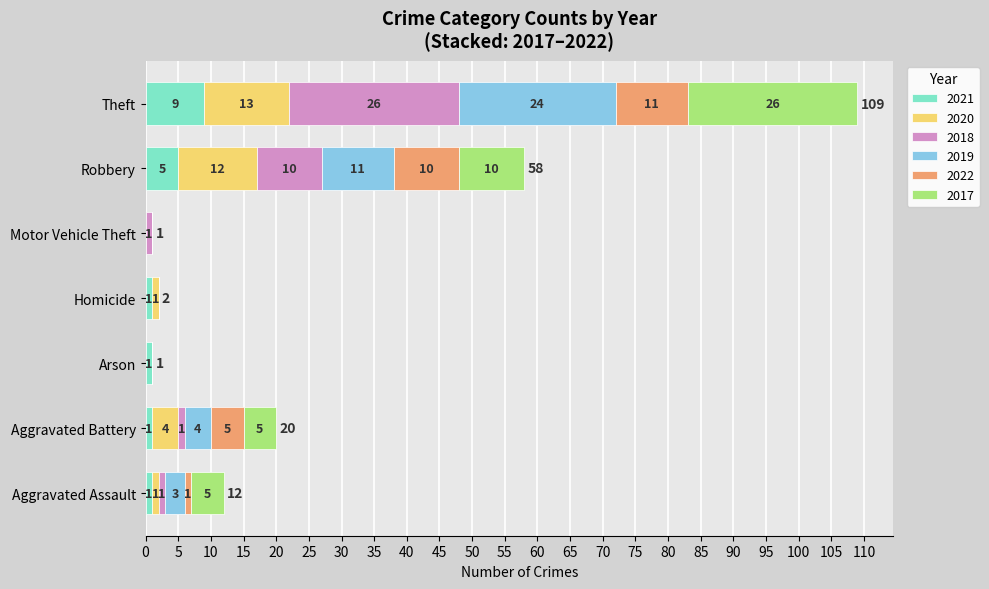

What is the sum of all 2021 values?

18